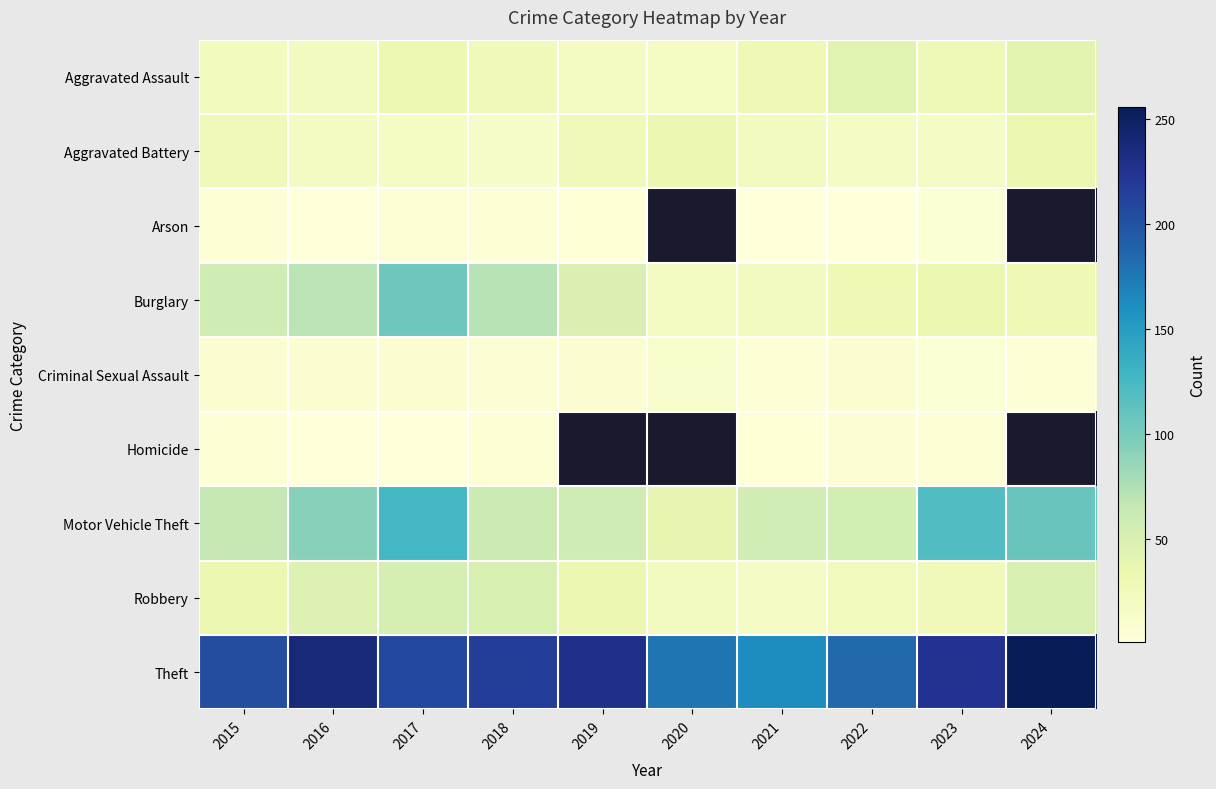

Count the number of data series in this chart.

9